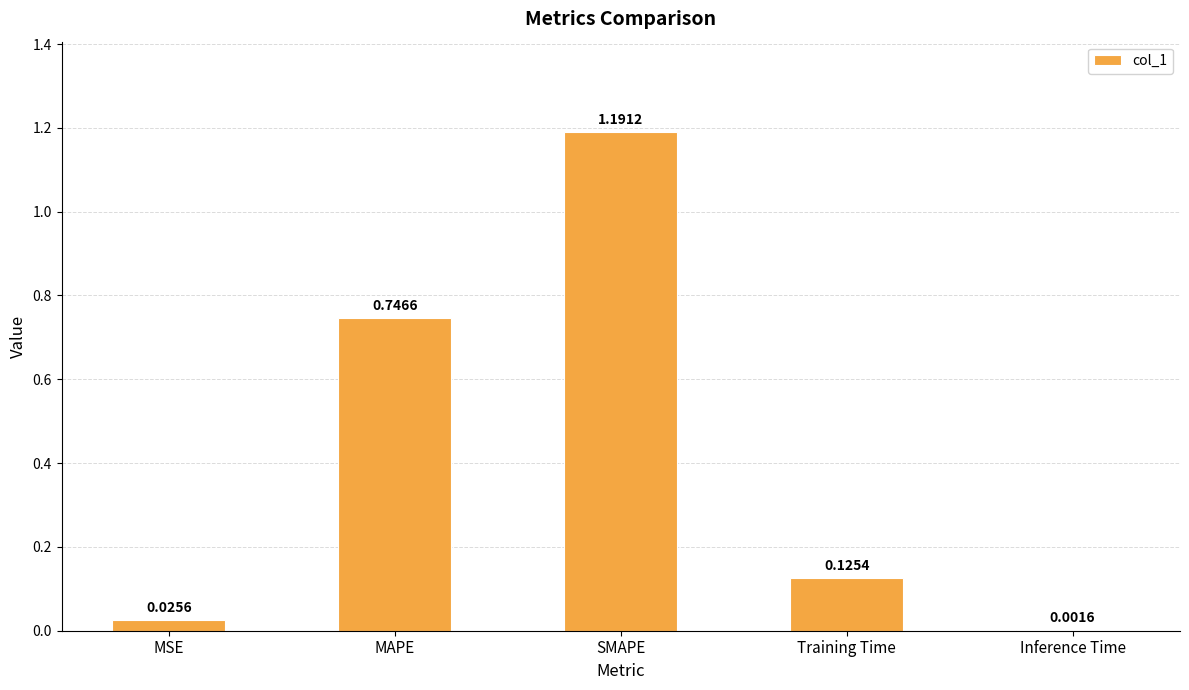

Between Training Time and SMAPE, which is larger?

SMAPE